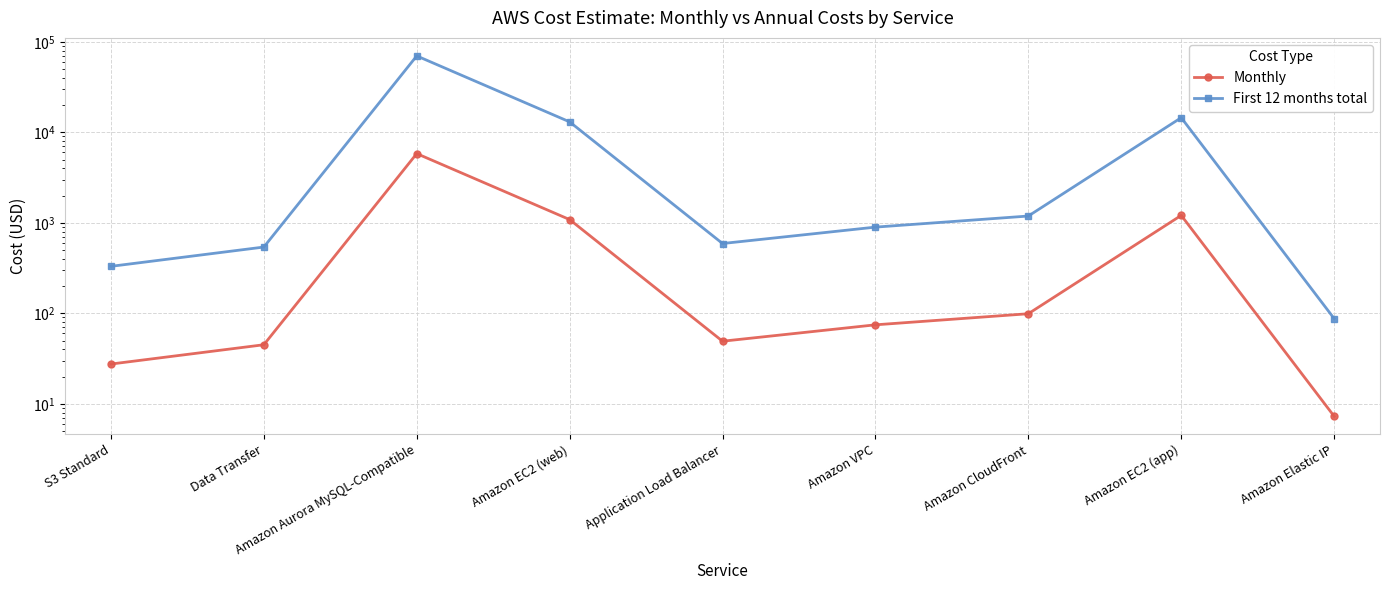

Reading left to right, list all the values displayed in this chart.

Monthly: 27.6	45.0	5814.2	1086.2	49.2	74.7	99.0	1208.3	7.3
First 12 months total: 330.6	540.0	69770.5	13034.6	590.8	896.4	1188.5	14499.5	87.6